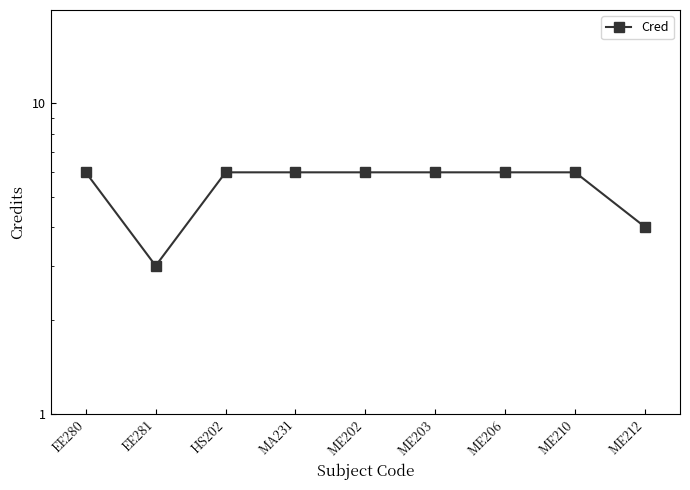

Does the chart have visible grid lines?

No